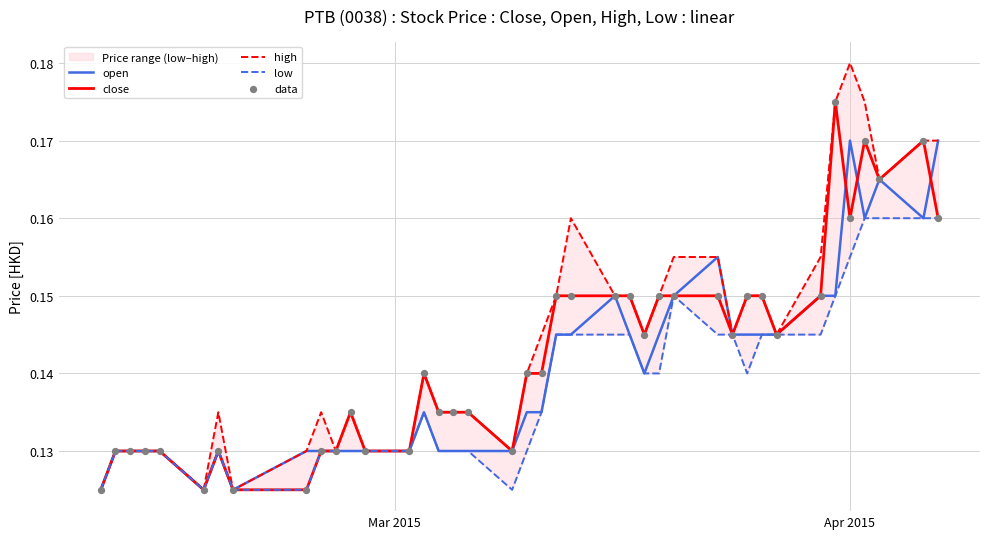

Which series contains the highest Y value?

high